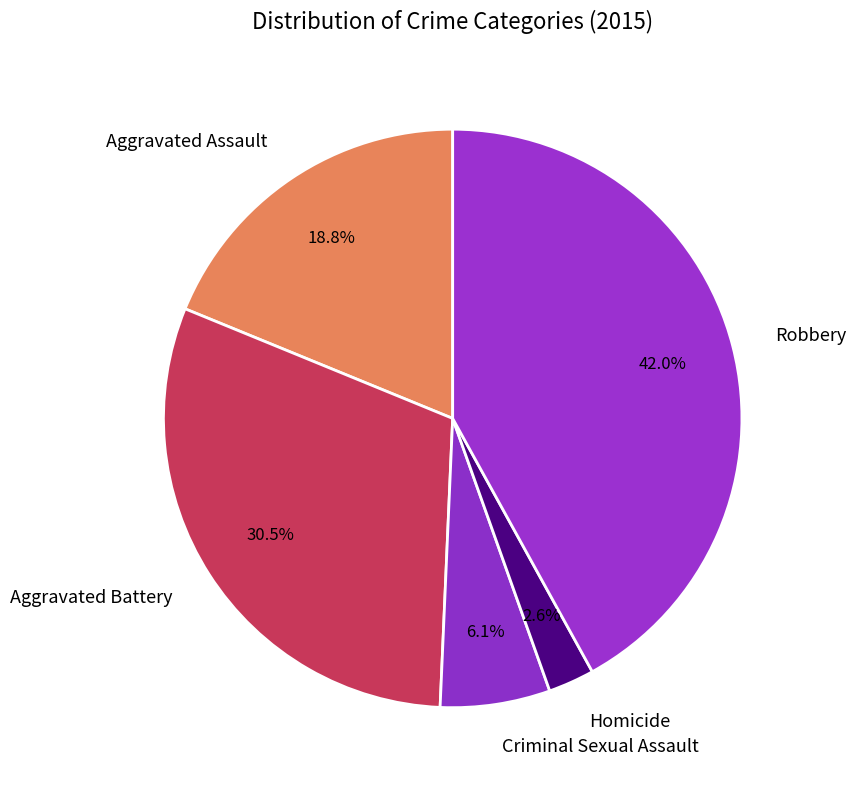

To the nearest percent, what percentage of the pie is Robbery?

42%